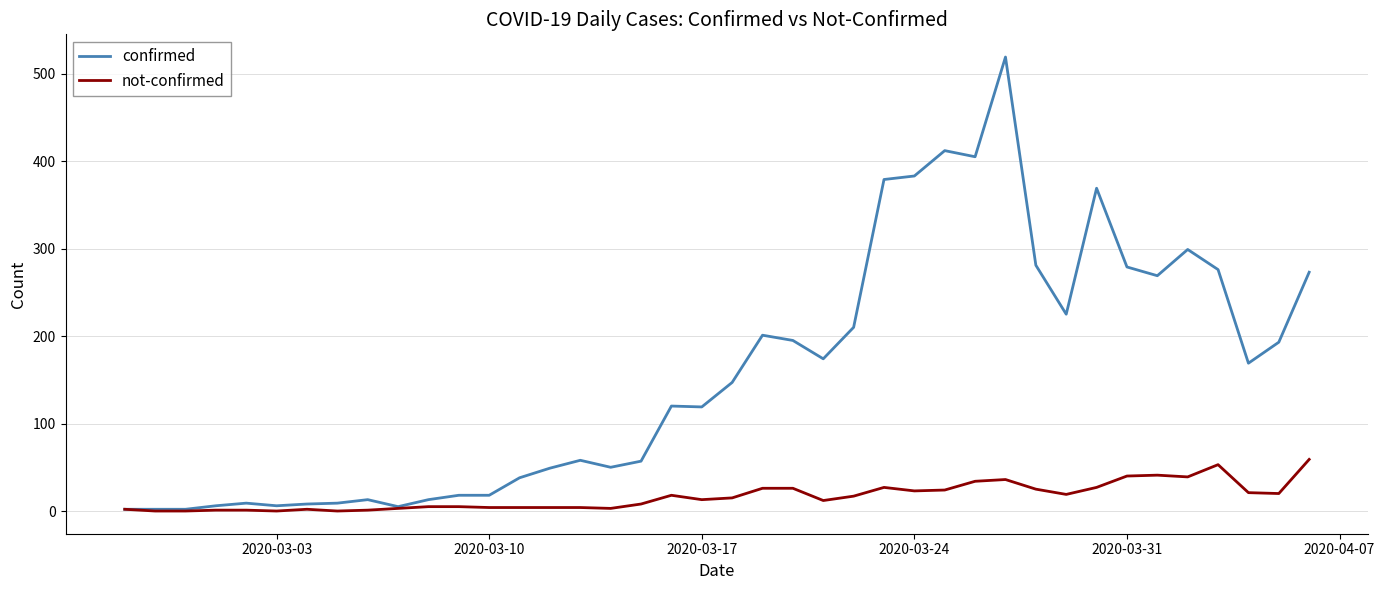

Which series has the largest total across all categories?

confirmed